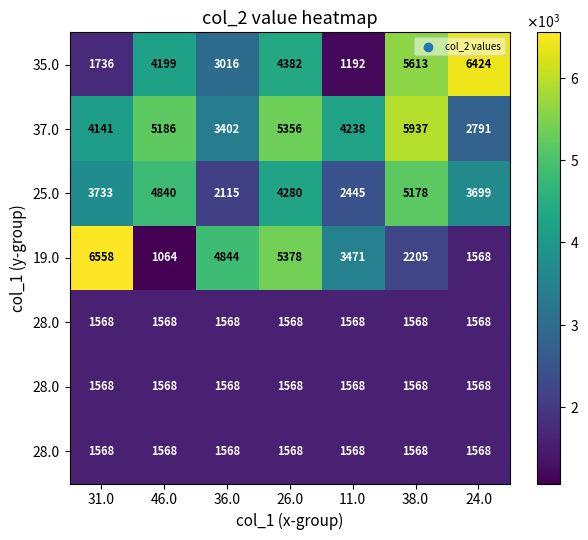

At which category is the sum across all series the highest?

26.0